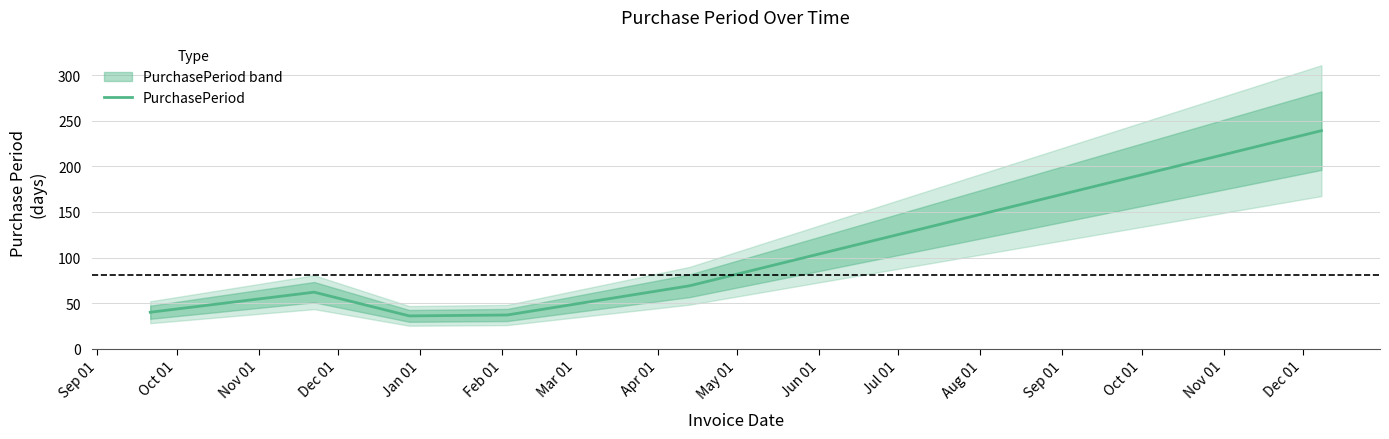

What is the maximum value for PurchasePeriod?

239